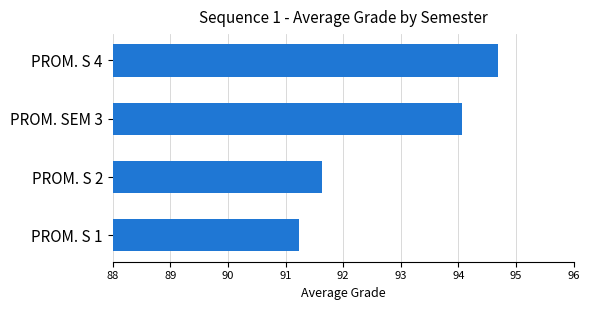

What is the sum of all values?

371.6